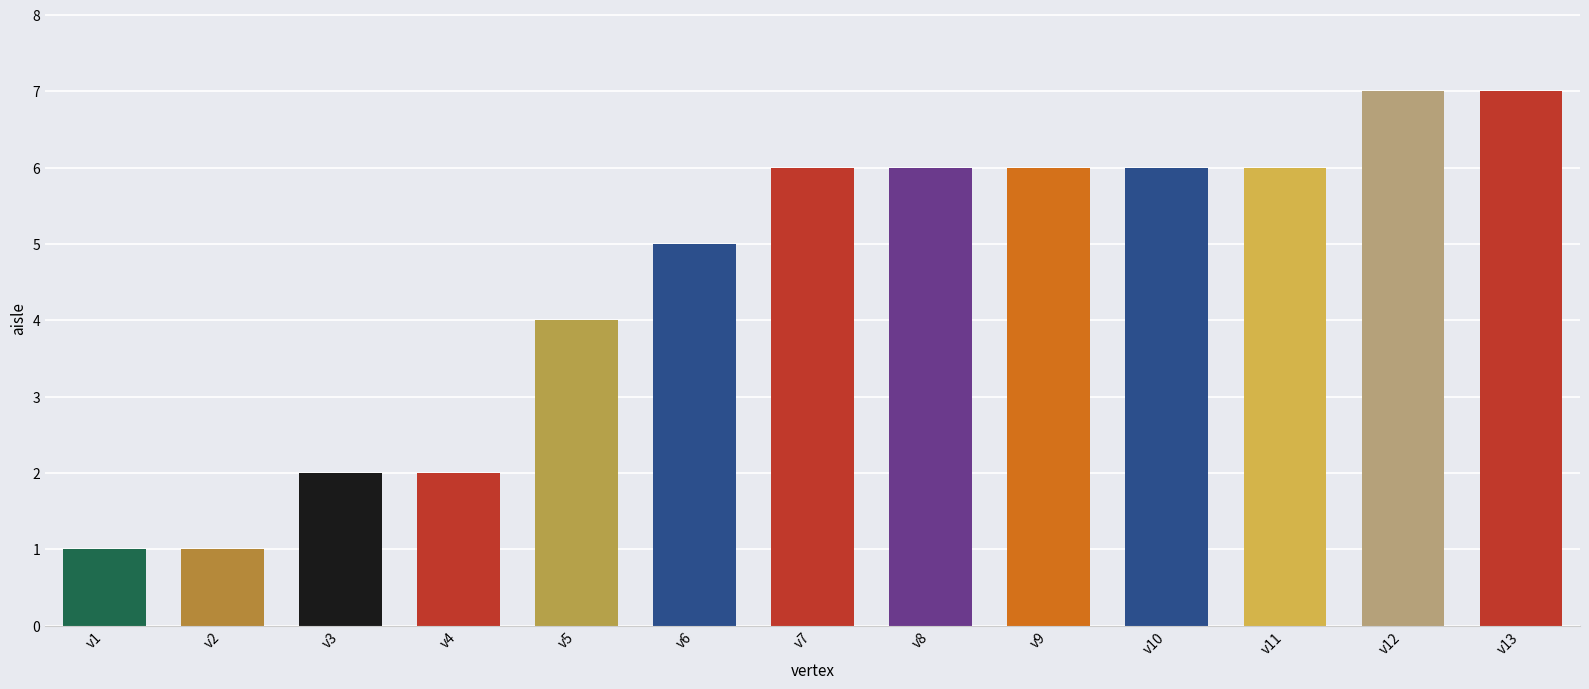

Approximately how many times larger is the value at v12 compared to v10?

1.2